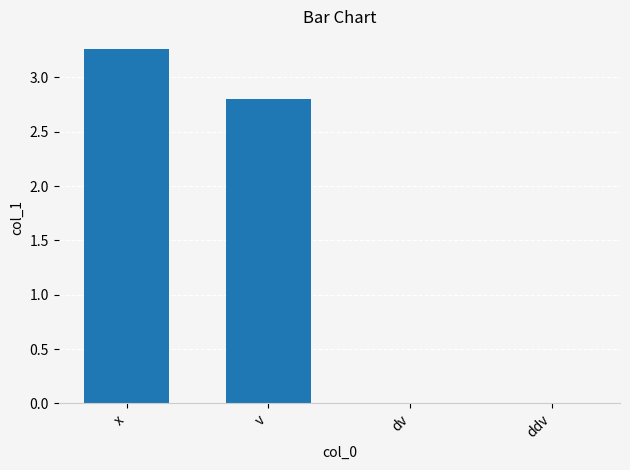

What is the sum of the values at v and dv?

2.8